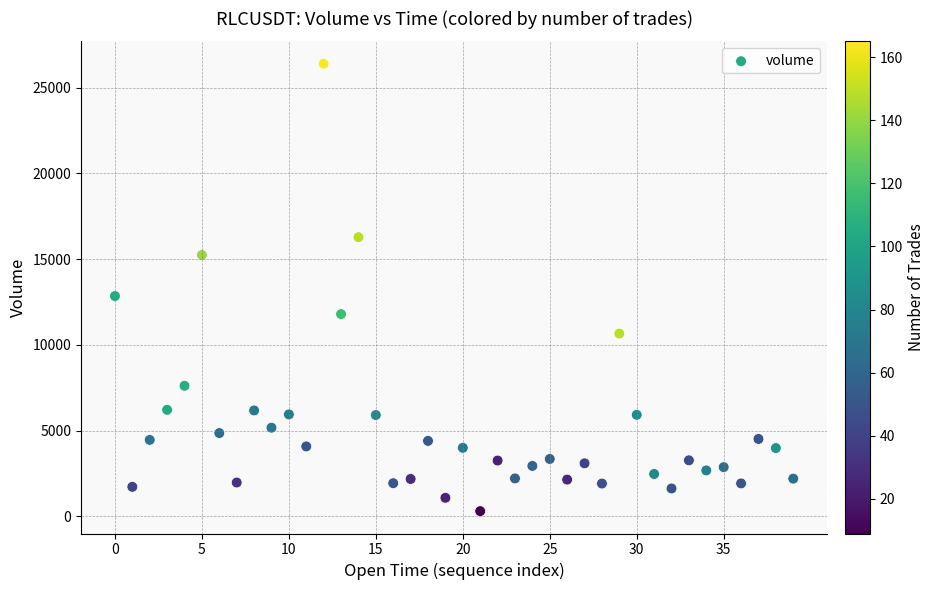

What Y value in the scatter plot is closest to 13345?

12841.5